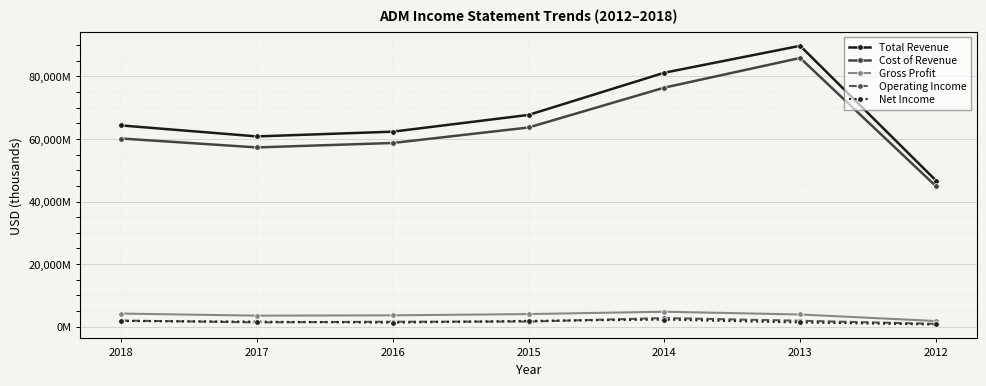

Where is the first local minimum for Operating Income?

2017